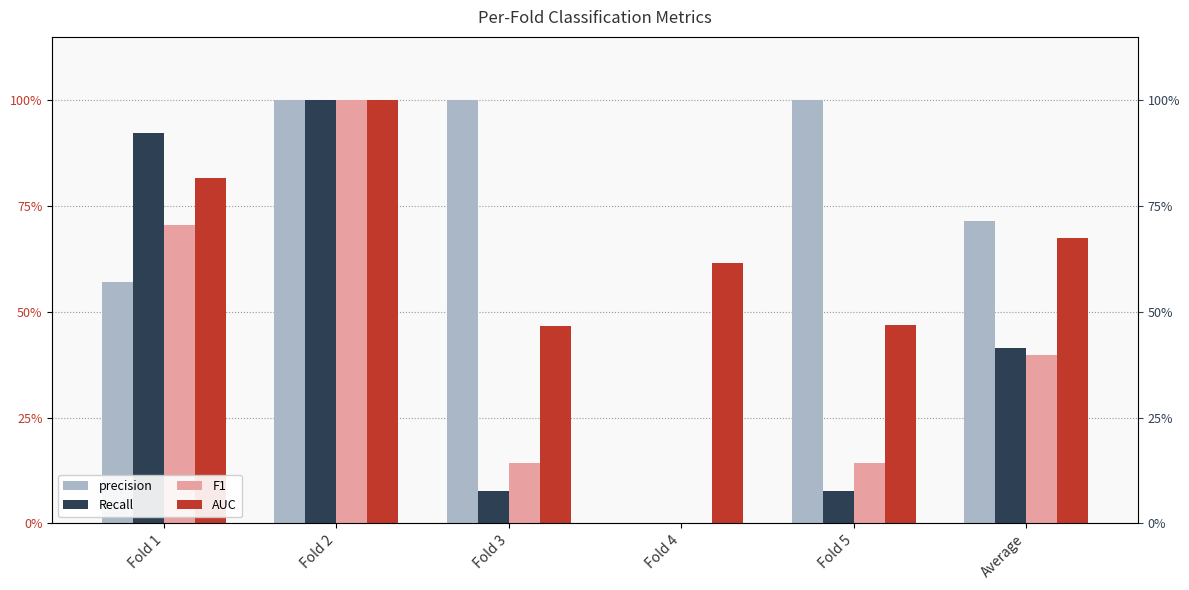

Reading right to left, extract all data points from this chart.

precision: Average=0.7	Fold 5=1.0	Fold 4=0.0	Fold 3=1.0	Fold 2=1.0	Fold 1=0.6
Recall: Average=0.4	Fold 5=0.1	Fold 4=0.0	Fold 3=0.1	Fold 2=1.0	Fold 1=0.9
F1: Average=0.4	Fold 5=0.1	Fold 4=0.0	Fold 3=0.1	Fold 2=1.0	Fold 1=0.7
AUC: Average=0.7	Fold 5=0.5	Fold 4=0.6	Fold 3=0.5	Fold 2=1.0	Fold 1=0.8